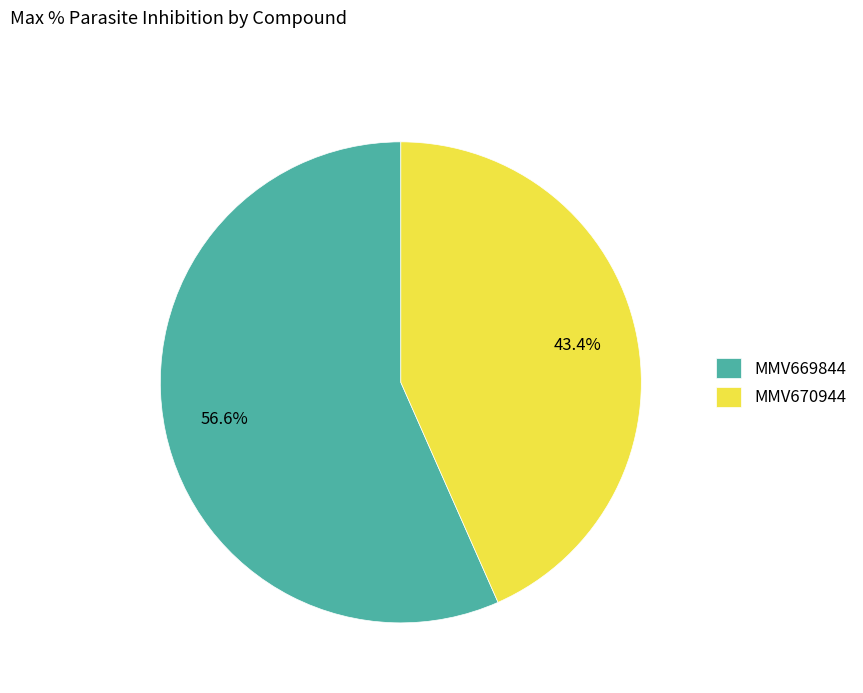

What is the smallest slice in the pie chart?

MMV670944